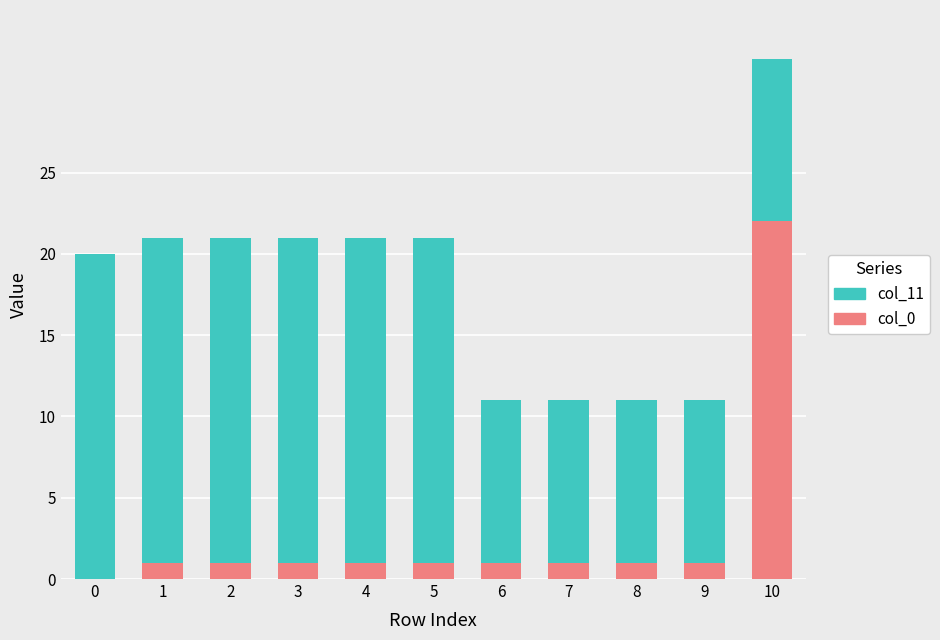

Count the number of categories in the chart.

11